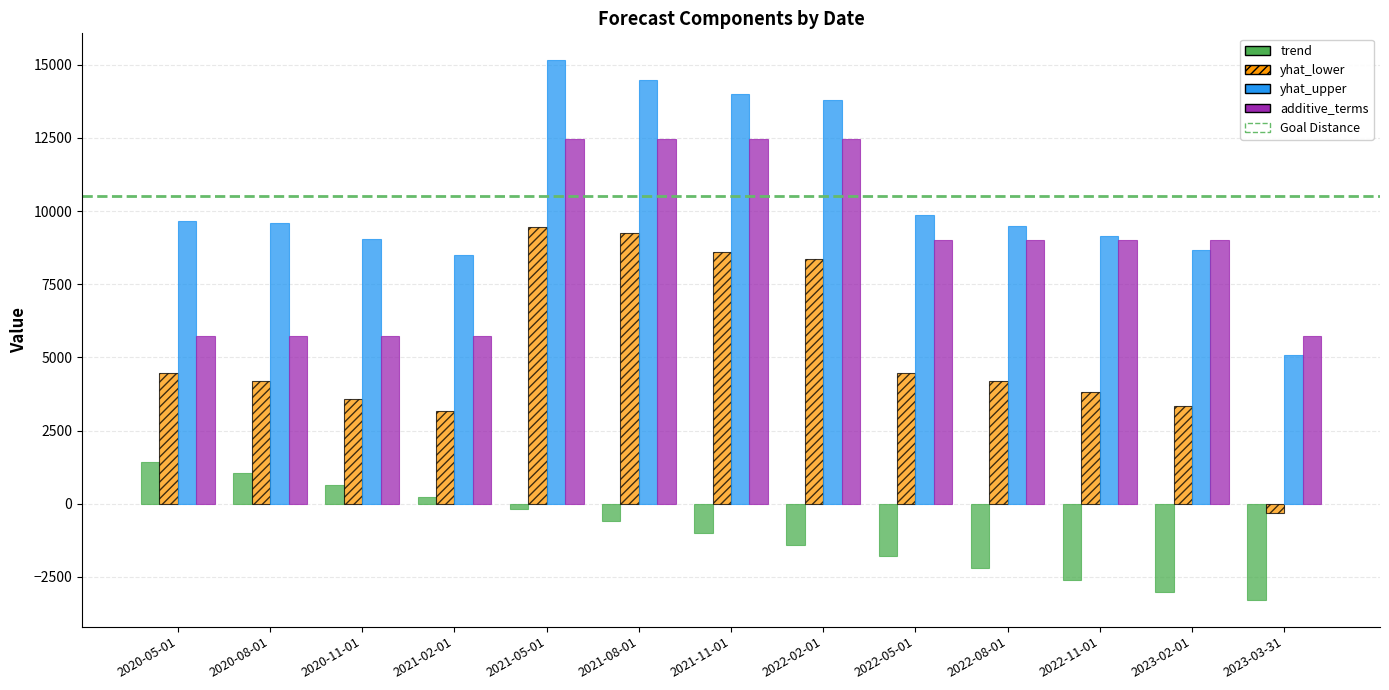

What is the sum of the additive_terms values at 2022-02-01 and 2023-03-31?

18182.5